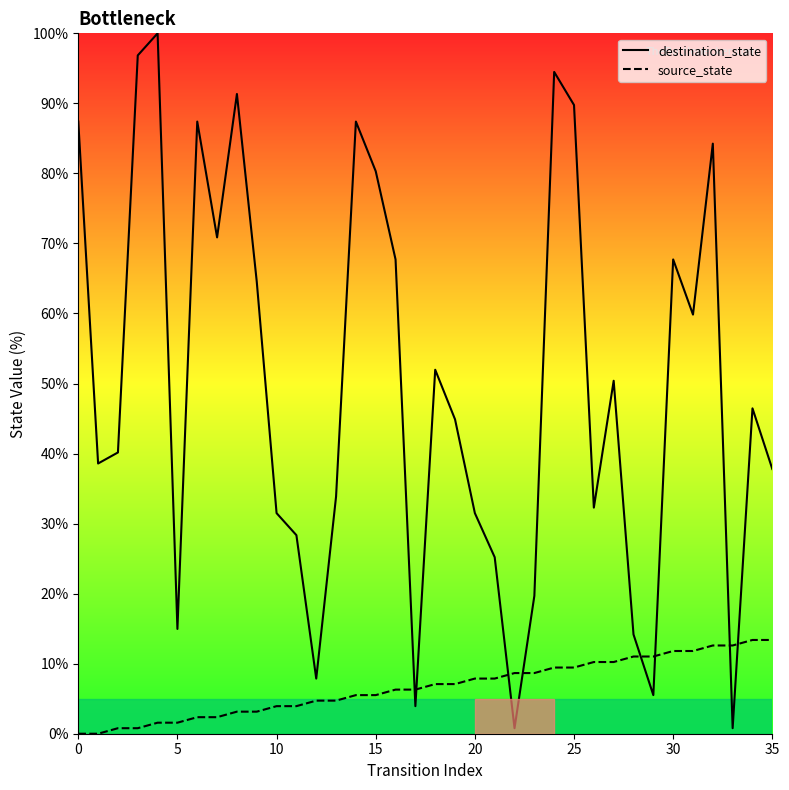

Rank the series by their maximum value, from lowest to highest.

source_state, destination_state